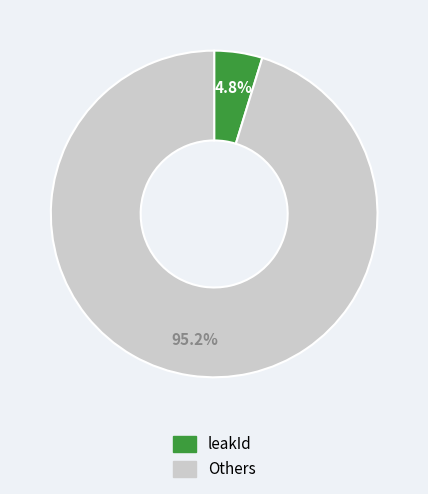

Does any single category account for the majority?

Yes